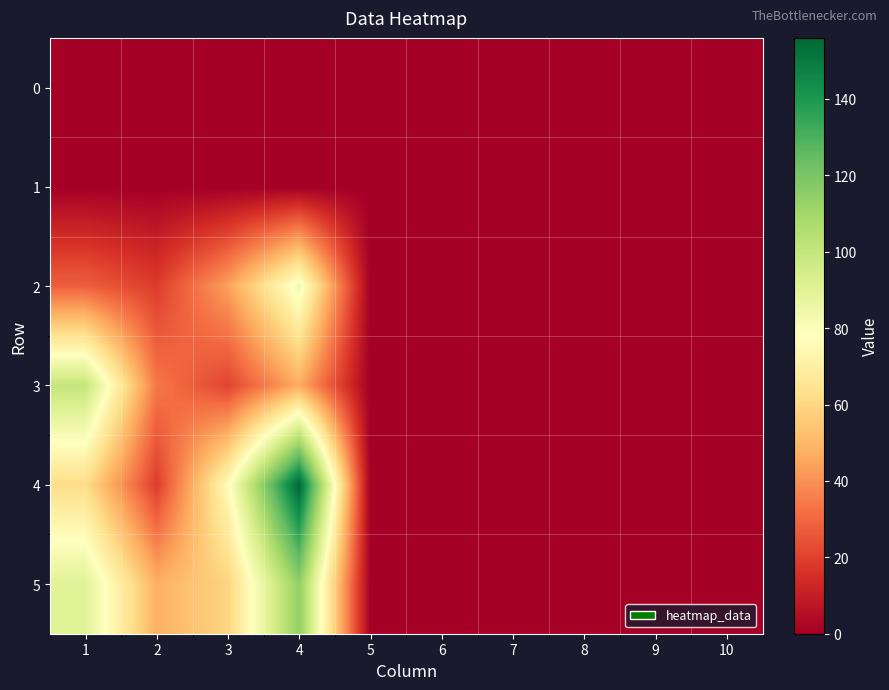

At how many categories does at least one series exceed 47?

4